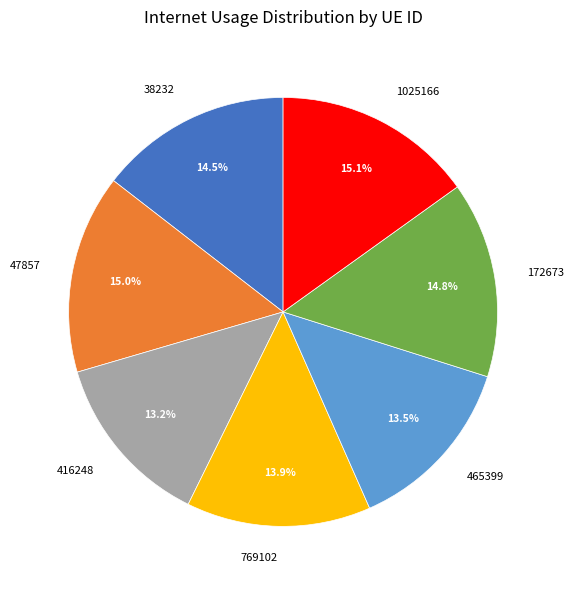

Approximately how many times larger is the value at 38232 compared to 769102?

1.0